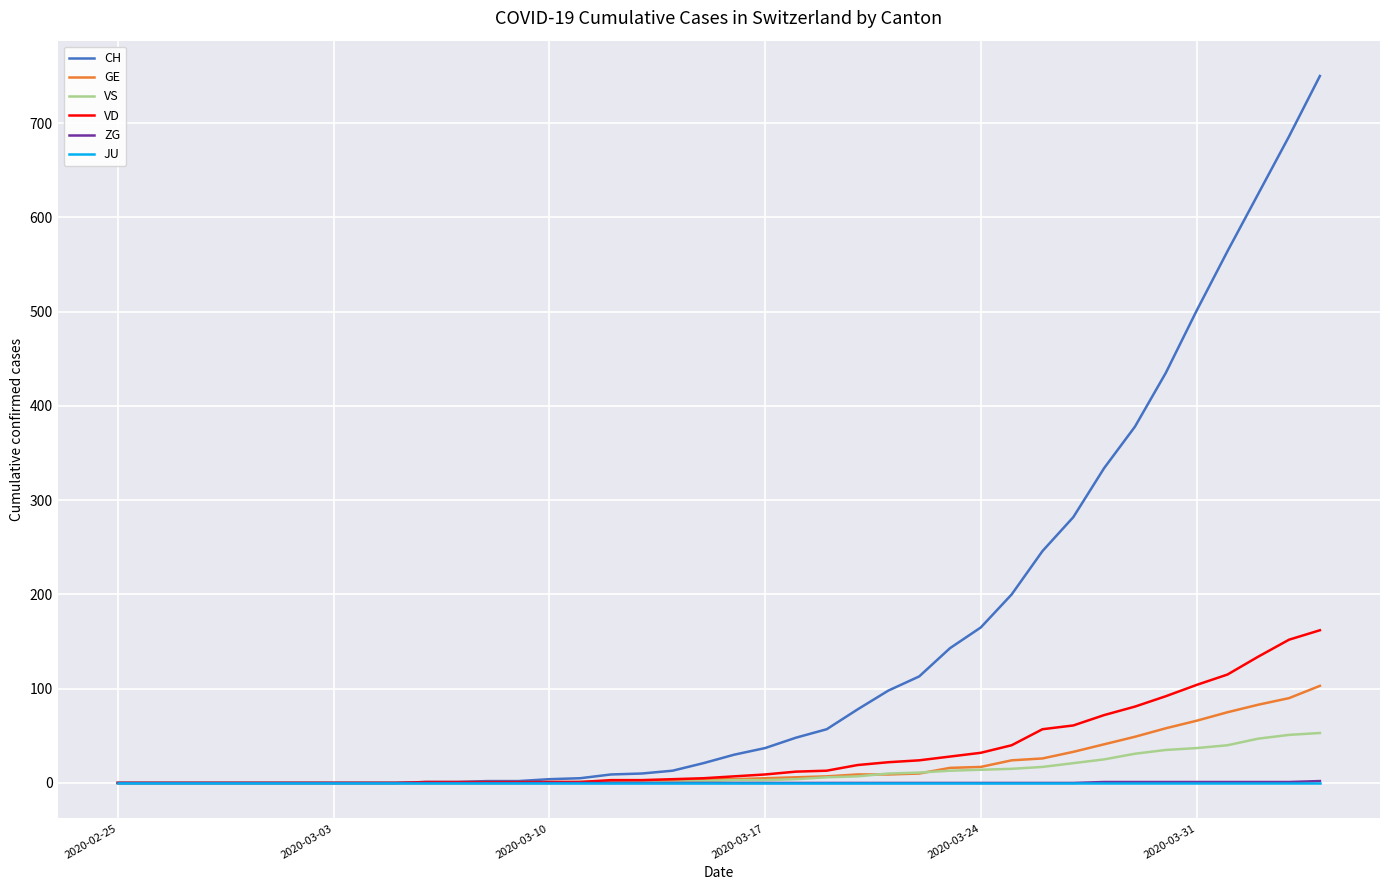

What are all the series names shown in the legend?

CH, GE, VS, VD, ZG, JU